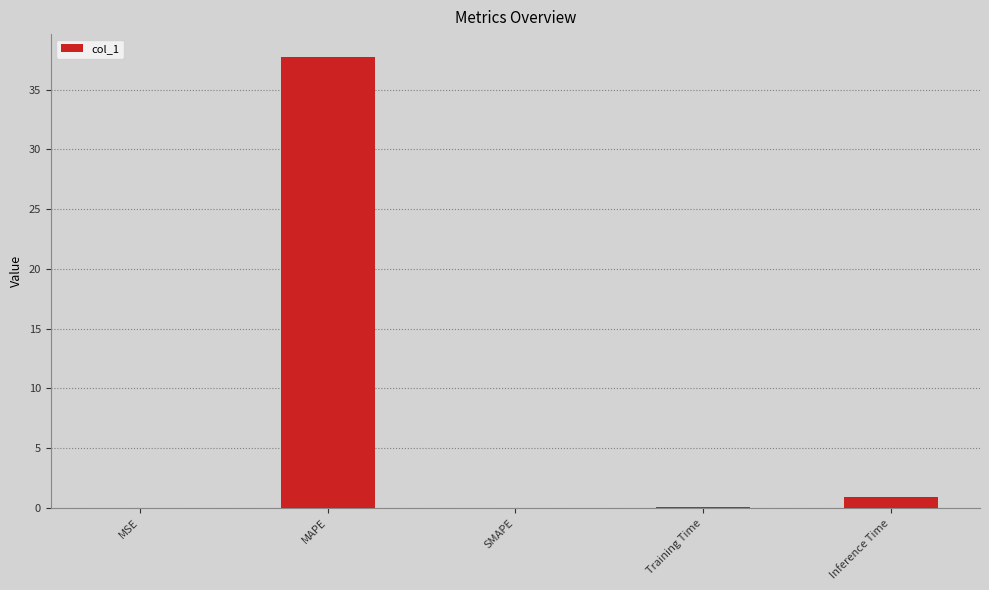

What is the difference between the values at MAPE and MSE?

37.7